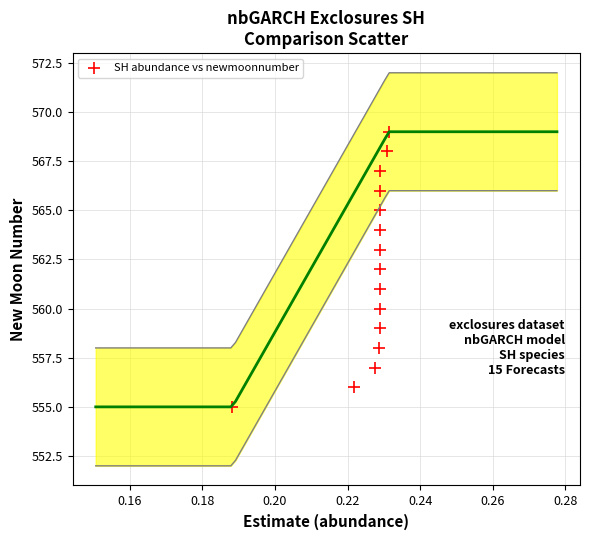

What is the range of Y values (max minus min)?

14